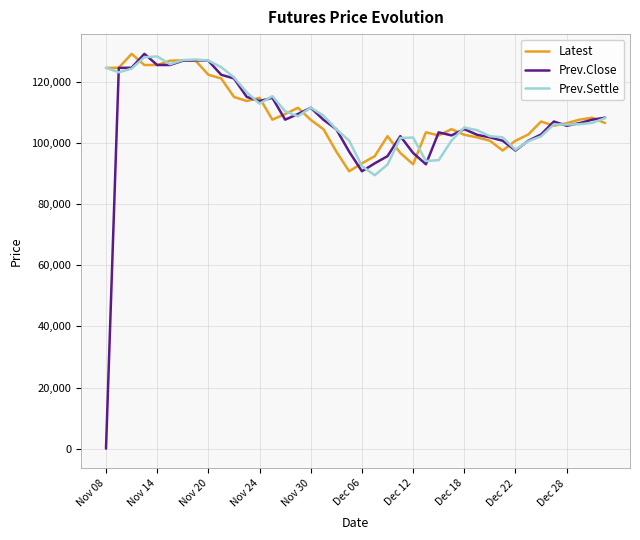

Which series has the widest spread of values?

Prev.Close